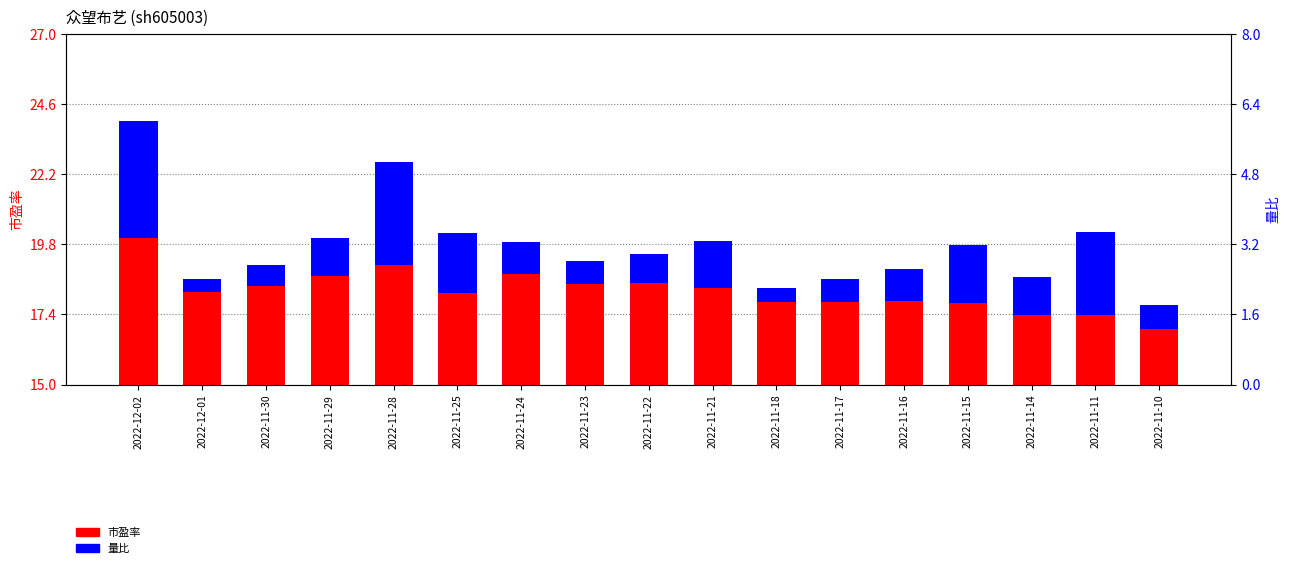

What is the spread (max minus min) of values at 2022-11-30?

17.7